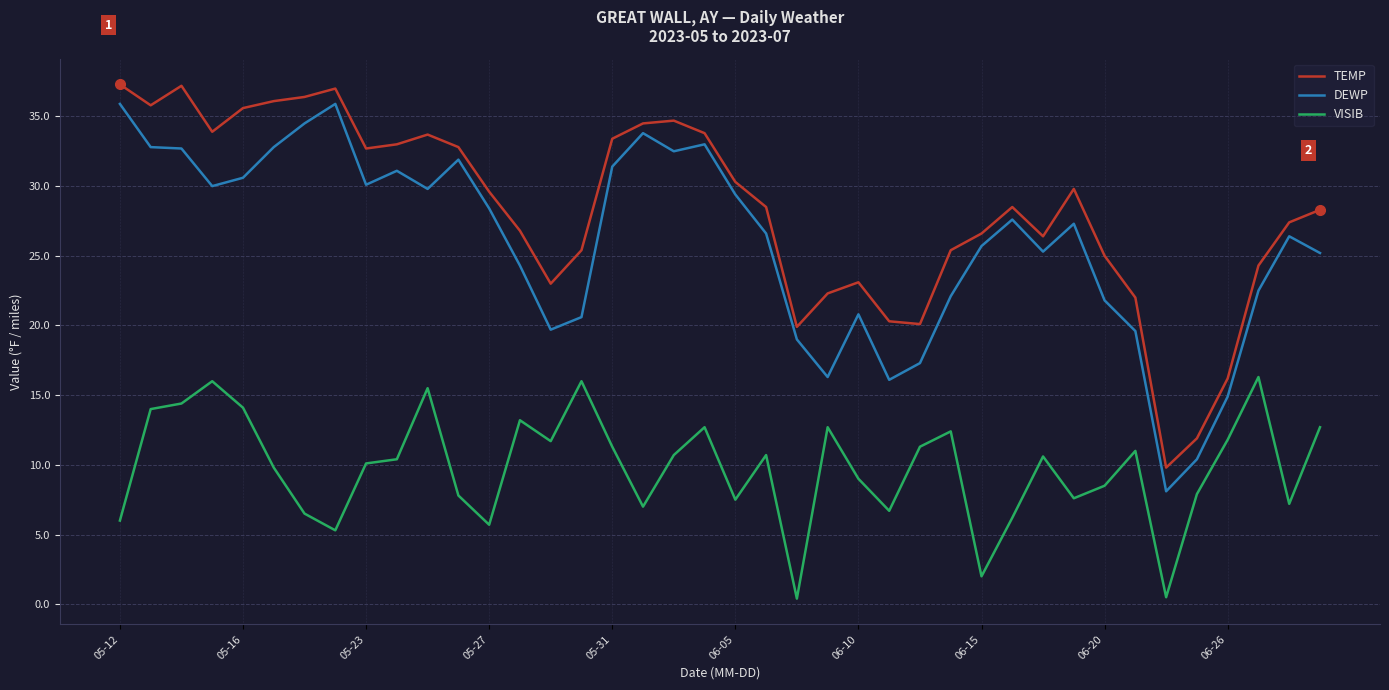

True or false: DEWP and VISIB cross at least once.

False